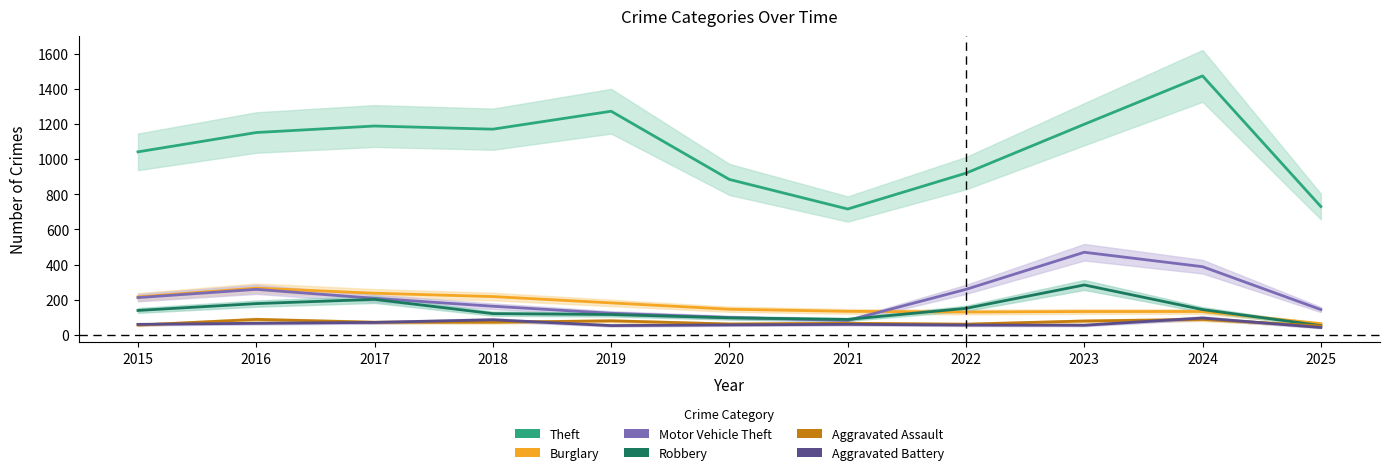

At which category does Robbery reach its first local peak?

2017